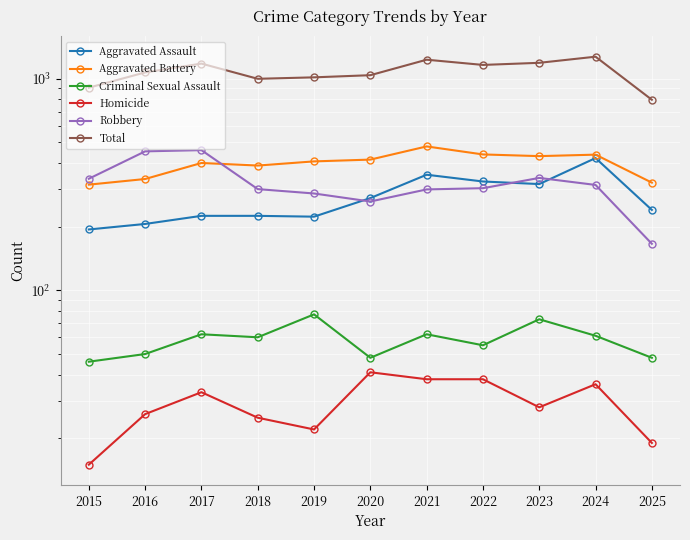

Reading left to right, list all the values displayed in this chart.

Aggravated Assault: 2015=194	2016=206	2017=225	2018=225	2019=223	2020=273	2021=352	2022=327	2023=318	2024=422	2025=240
Aggravated Battery: 2015=316	2016=336	2017=400	2018=389	2019=407	2020=415	2021=479	2022=439	2023=431	2024=438	2025=323
Criminal Sexual Assault: 2015=46	2016=50	2017=62	2018=60	2019=77	2020=48	2021=62	2022=55	2023=73	2024=61	2025=48
Homicide: 2015=15	2016=26	2017=33	2018=25	2019=22	2020=41	2021=38	2022=38	2023=28	2024=36	2025=19
Robbery: 2015=337	2016=454	2017=460	2018=301	2019=287	2020=263	2021=300	2022=304	2023=340	2024=315	2025=166
Total: 2015=908	2016=1072	2017=1180	2018=1000	2019=1016	2020=1040	2021=1231	2022=1163	2023=1190	2024=1272	2025=796